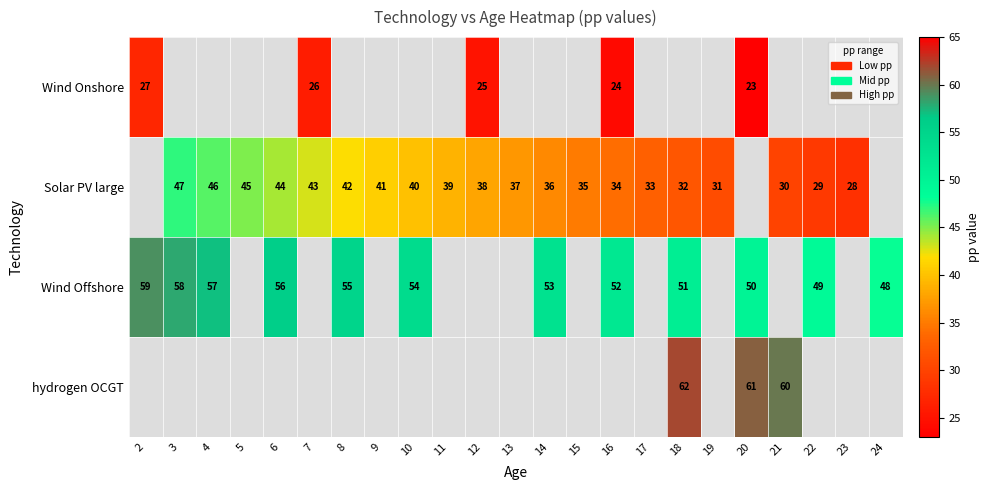

How many categories are shown in the chart?

23